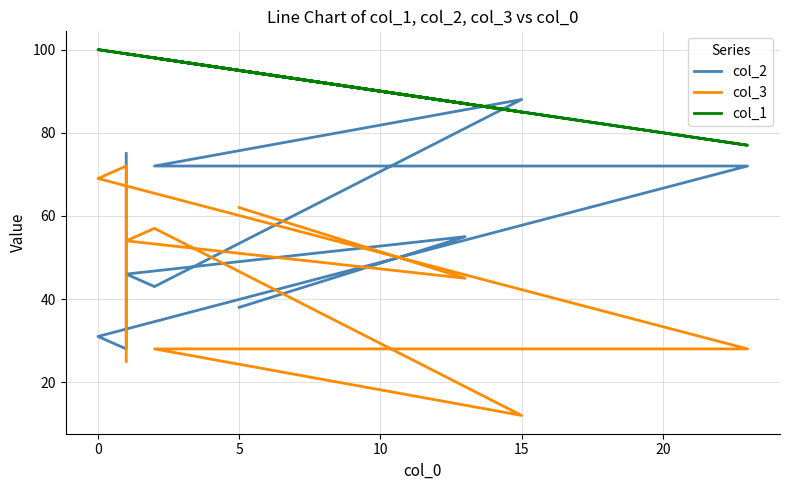

Reading right to left, list all the values displayed in this chart.

col_2: 38	55	46	43	88	72	72	31	28	75
col_3: 62	45	54	57	12	28	28	69	72	25
col_1: 95	87	99	98	85	98	77	100	99	99